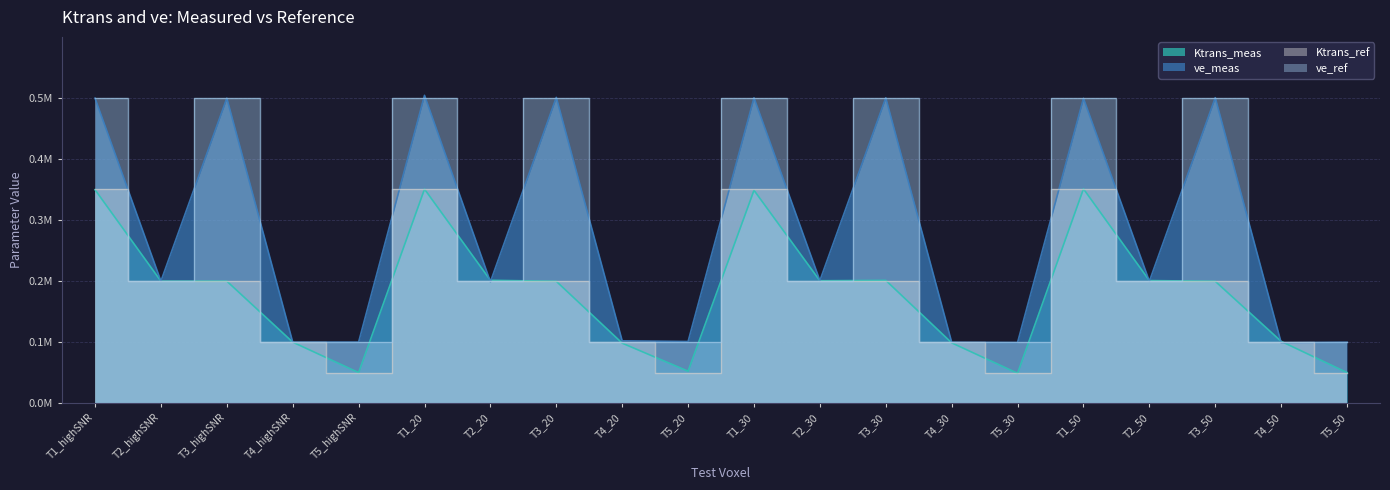

Does the chart have visible grid lines?

Yes